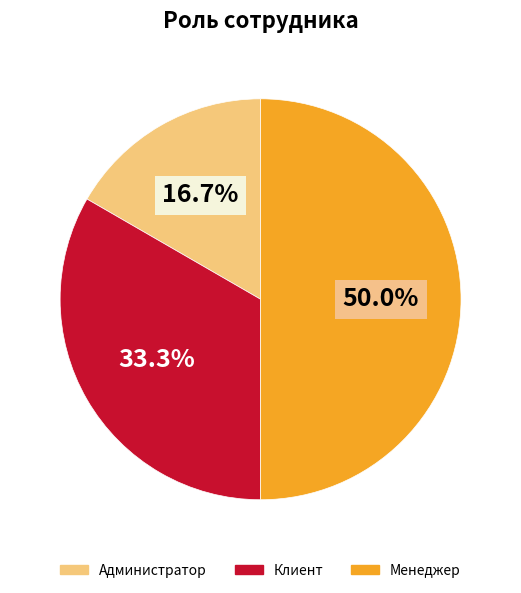

To the nearest percent, what is the combined percentage of Администратор and Клиент?

50%